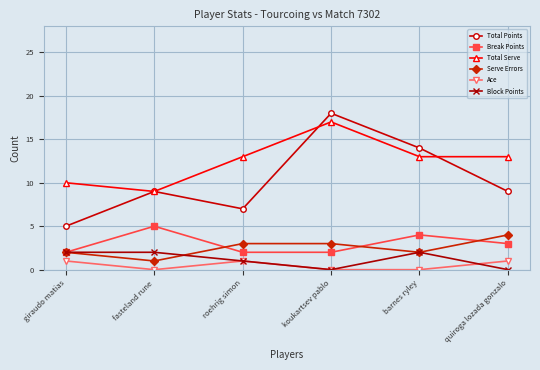

Which series has the largest total across all categories?

Total Serve